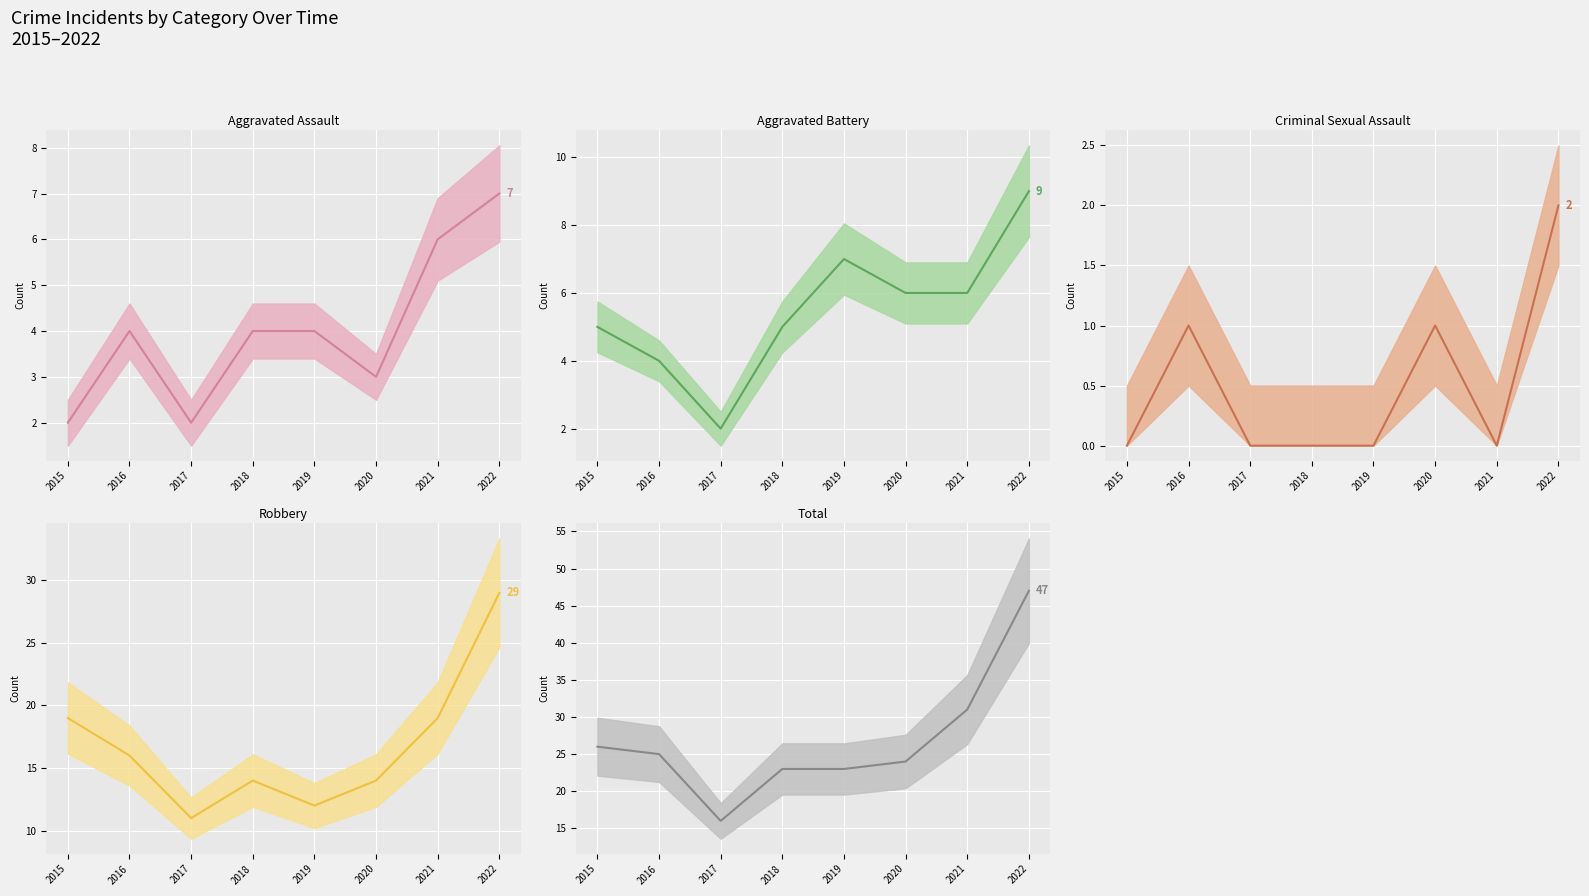

Is the value of Aggravated Battery (mean) at 2015 greater than the value of Criminal Sexual Assault (mean) at 2020?

Yes